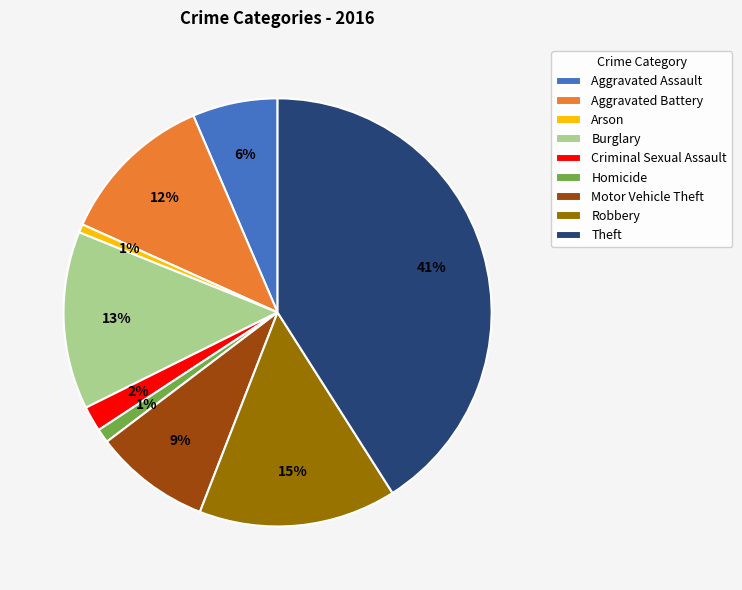

To the nearest percent, what is the combined percentage of Theft and Robbery?

56%